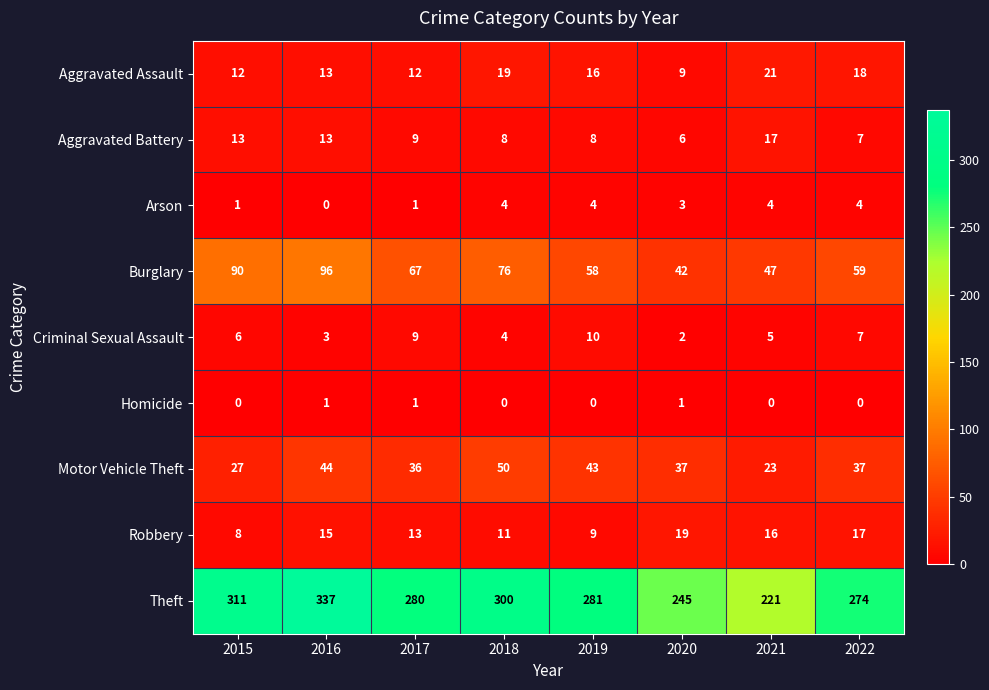

Is the value of Aggravated Assault at 2015 greater than the value of Arson at 2018?

Yes